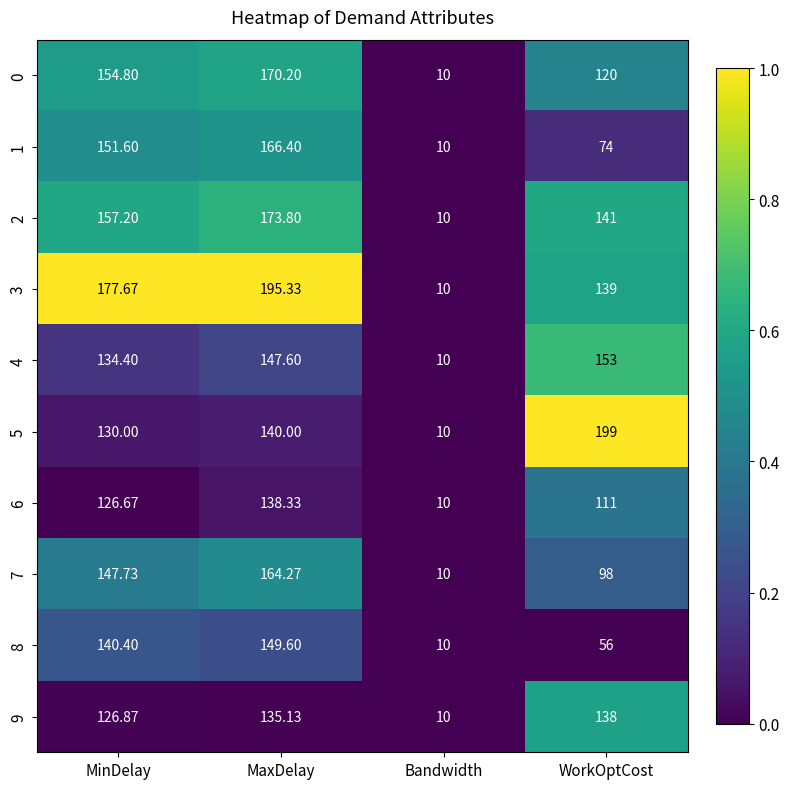

At which label is 9 closest to 74?

MinDelay